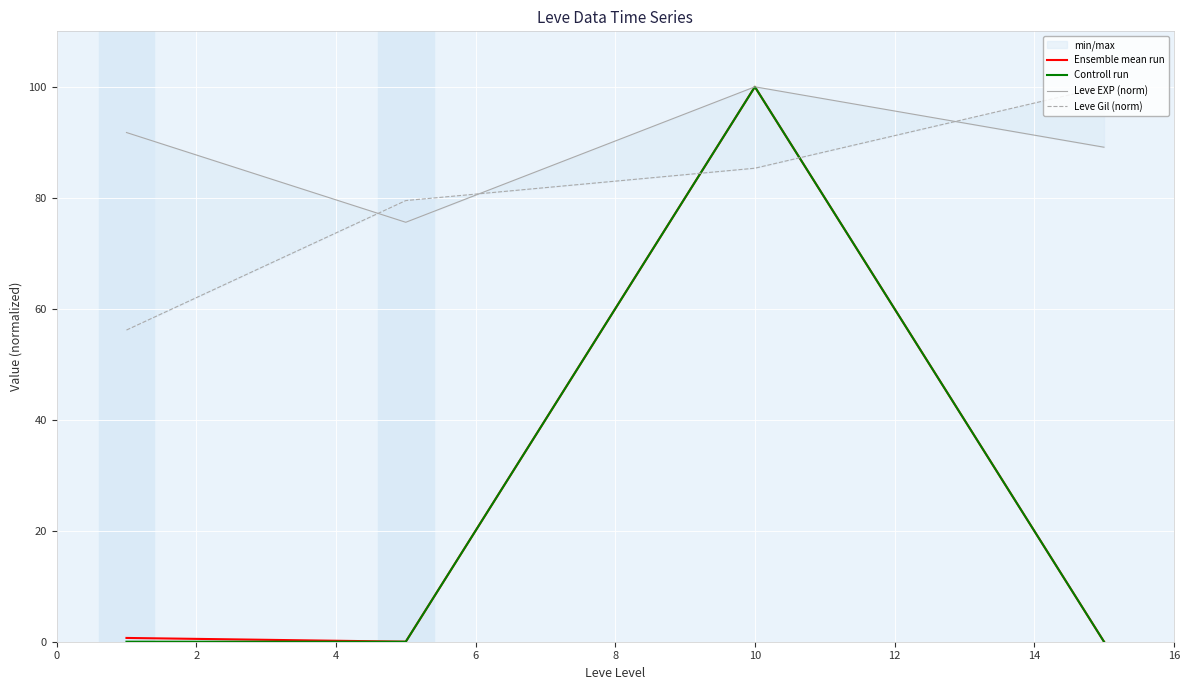

What is the maximum value for Ensemble mean run?

100.0